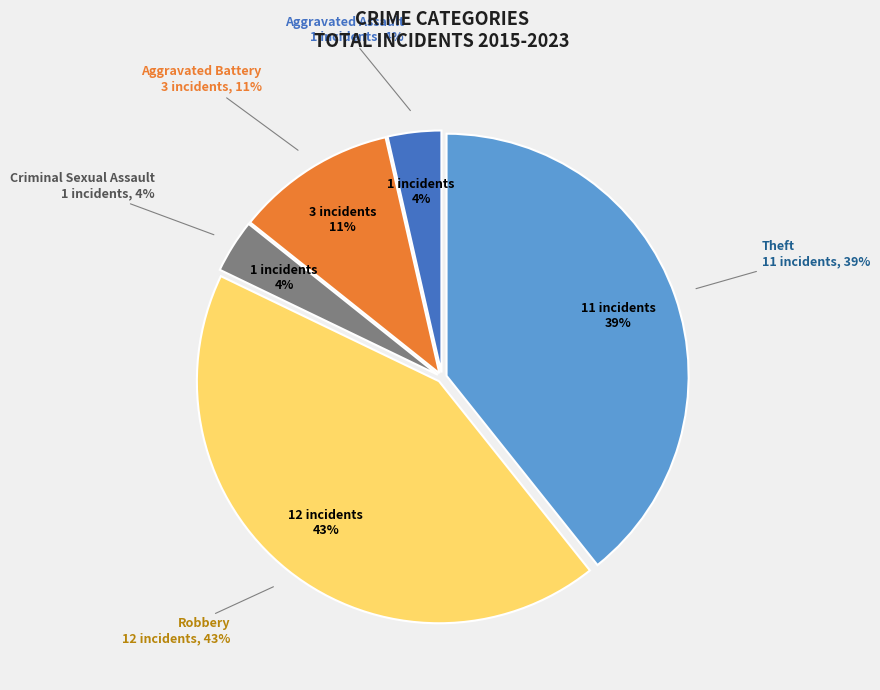

Count the number of slices in the pie.

5